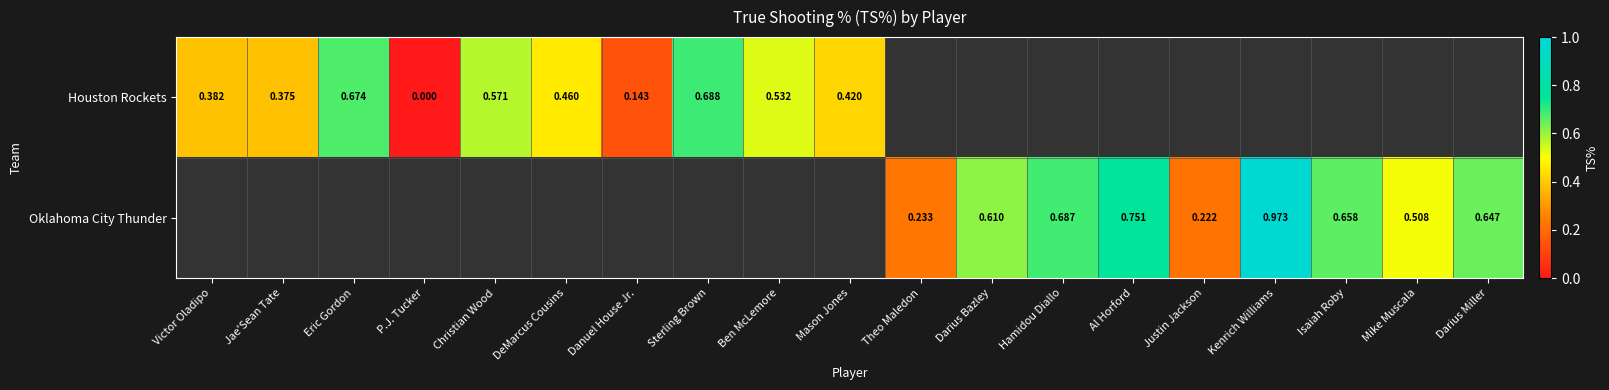

What is the maximum value shown in the chart?

1.0